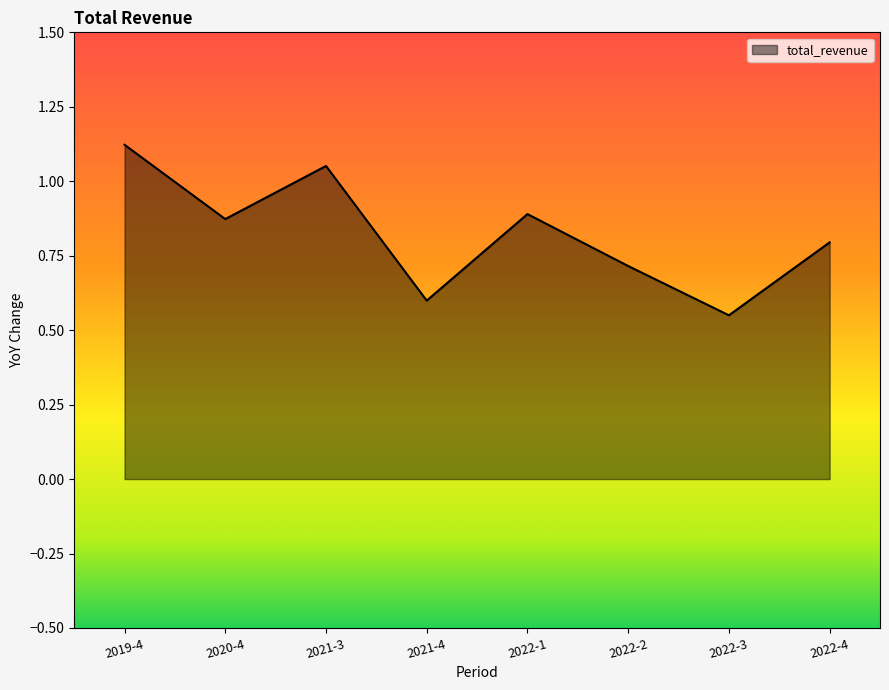

Which has a higher value, 2022-3 or 2021-4?

2021-4